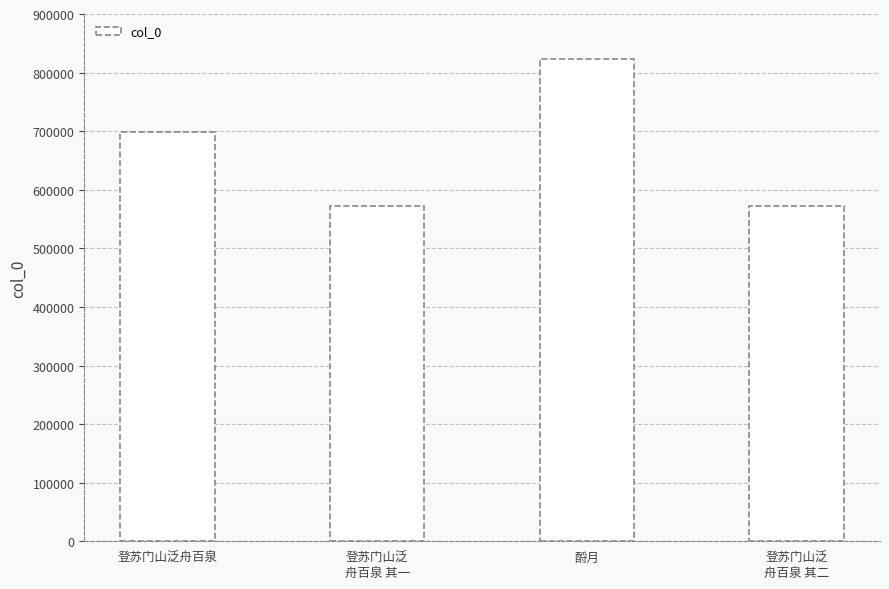

What is the label of the 3rd bar from the left?

酹月